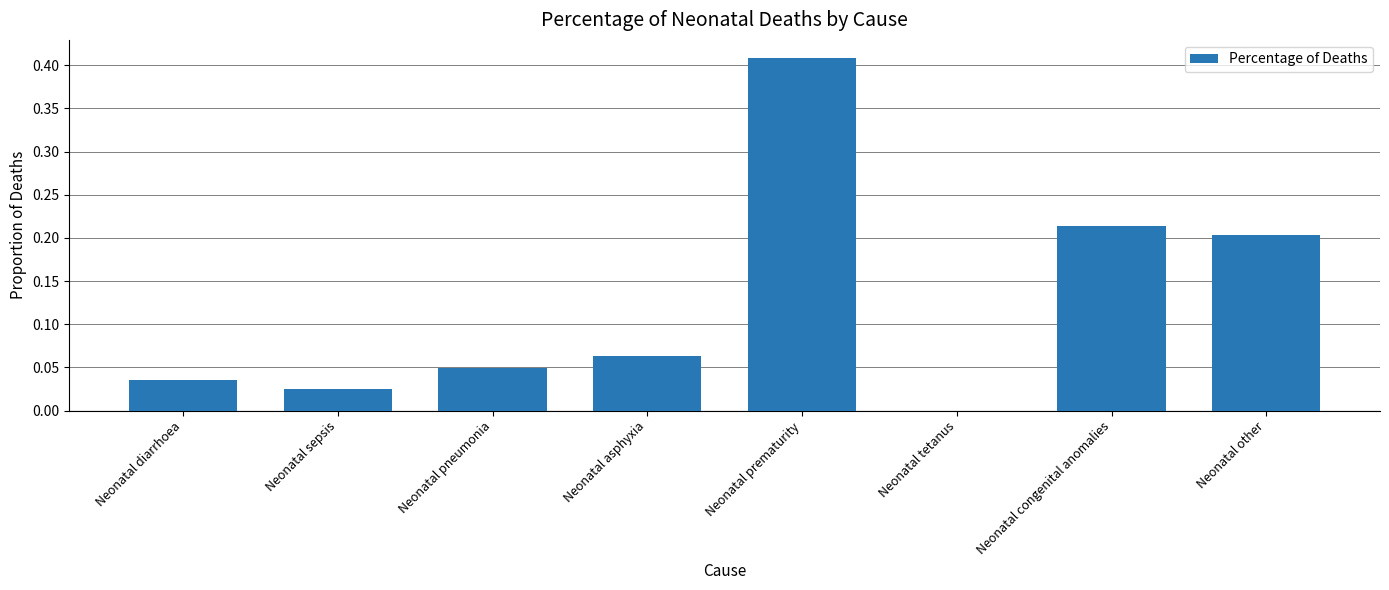

The chart shows a value of 0.0 at Neonatal pneumonia. True or false?

True